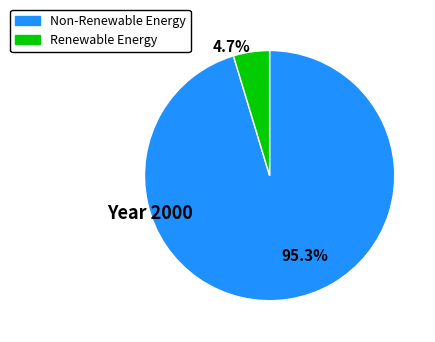

Is there a majority slice in this chart?

Yes